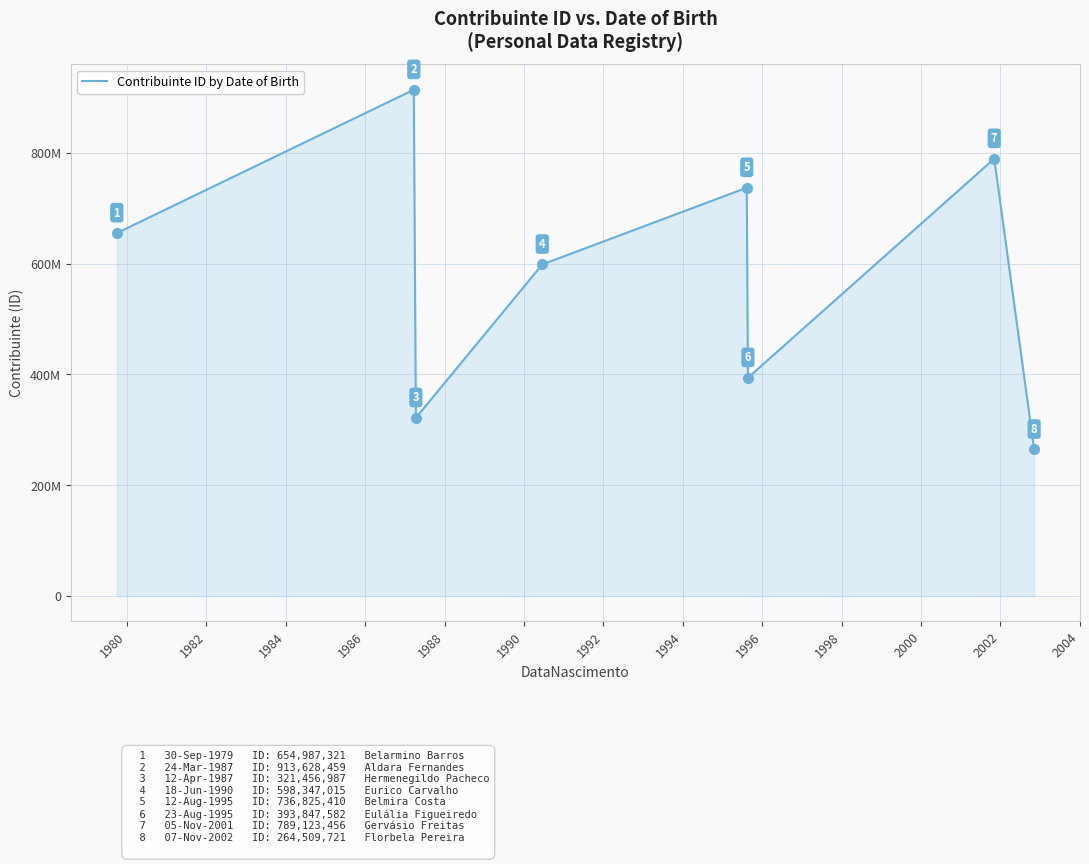

Is this an area chart (filled region under the line)?

Yes